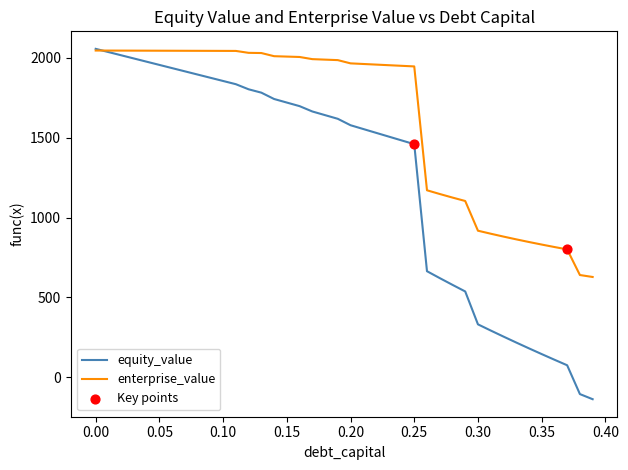

Which series has the largest total across all categories?

enterprise_value